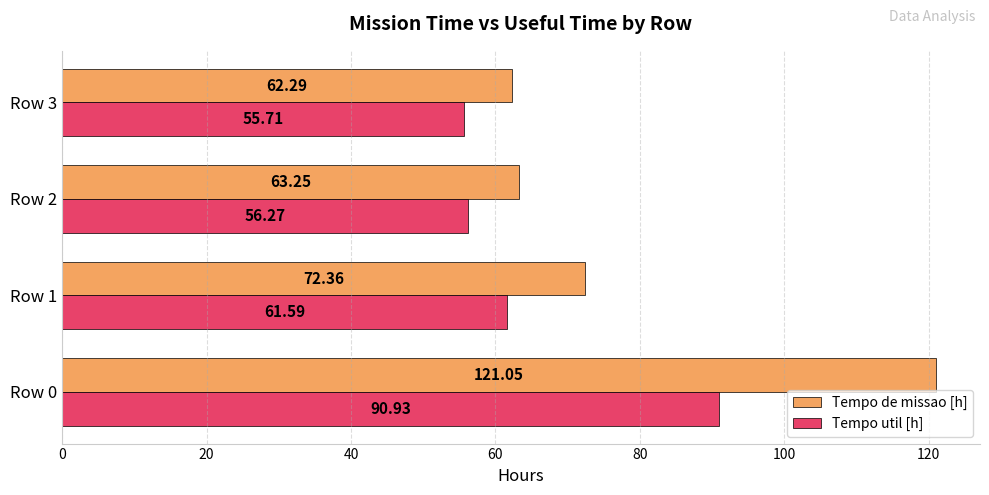

At how many categories does at least one series exceed 105?

1